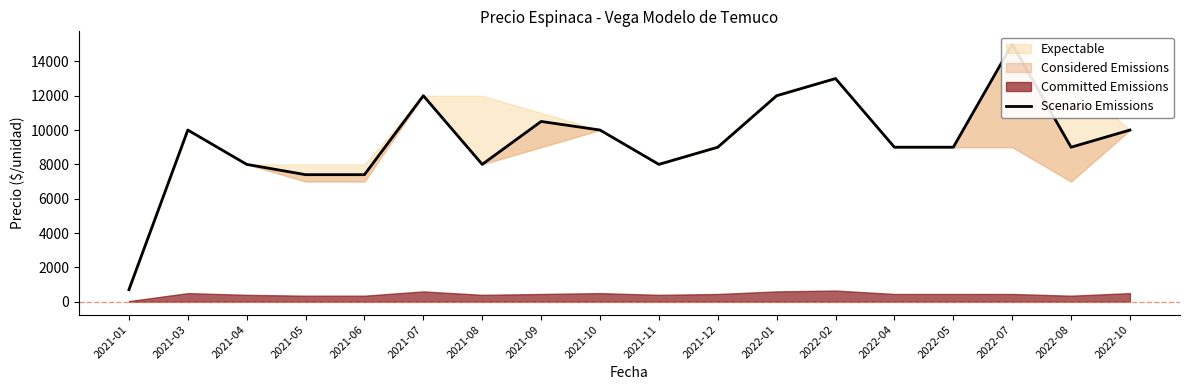

Rank the categories by value from highest to lowest.

2022-07, 2022-02, 2021-07, 2022-01, 2021-09, 2021-03, 2021-10, 2022-10, 2021-12, 2022-04, 2022-05, 2022-08, 2021-04, 2021-08, 2021-11, 2021-05, 2021-06, 2021-01